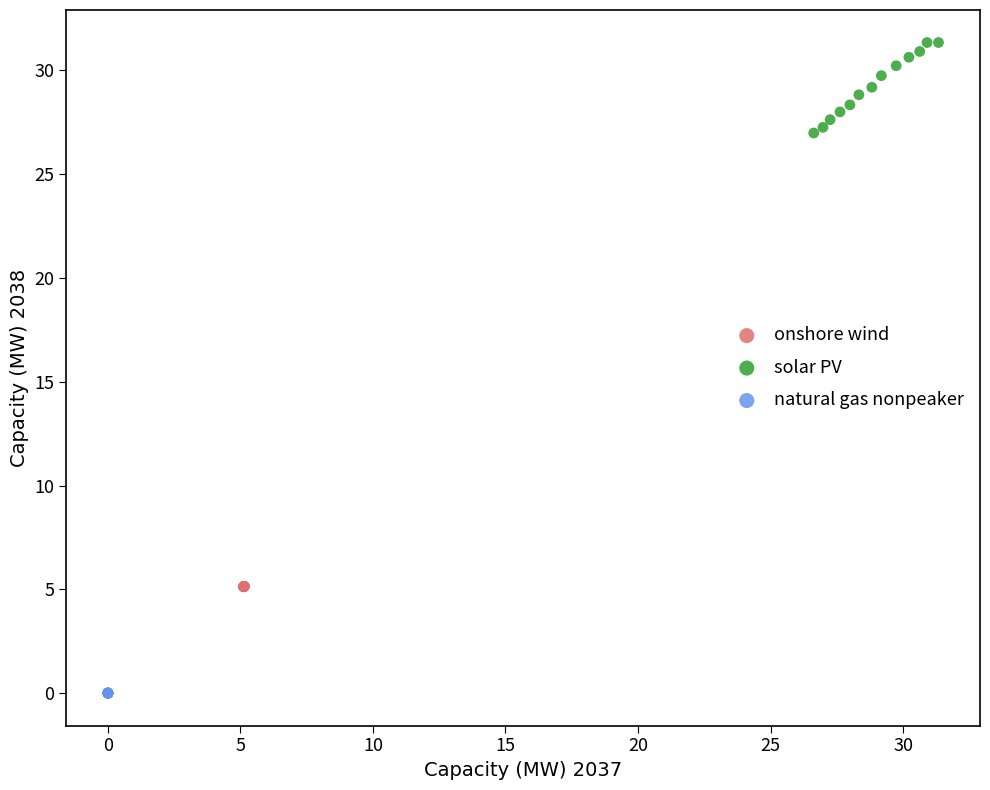

Which series has the largest Y range (max minus min)?

solar PV